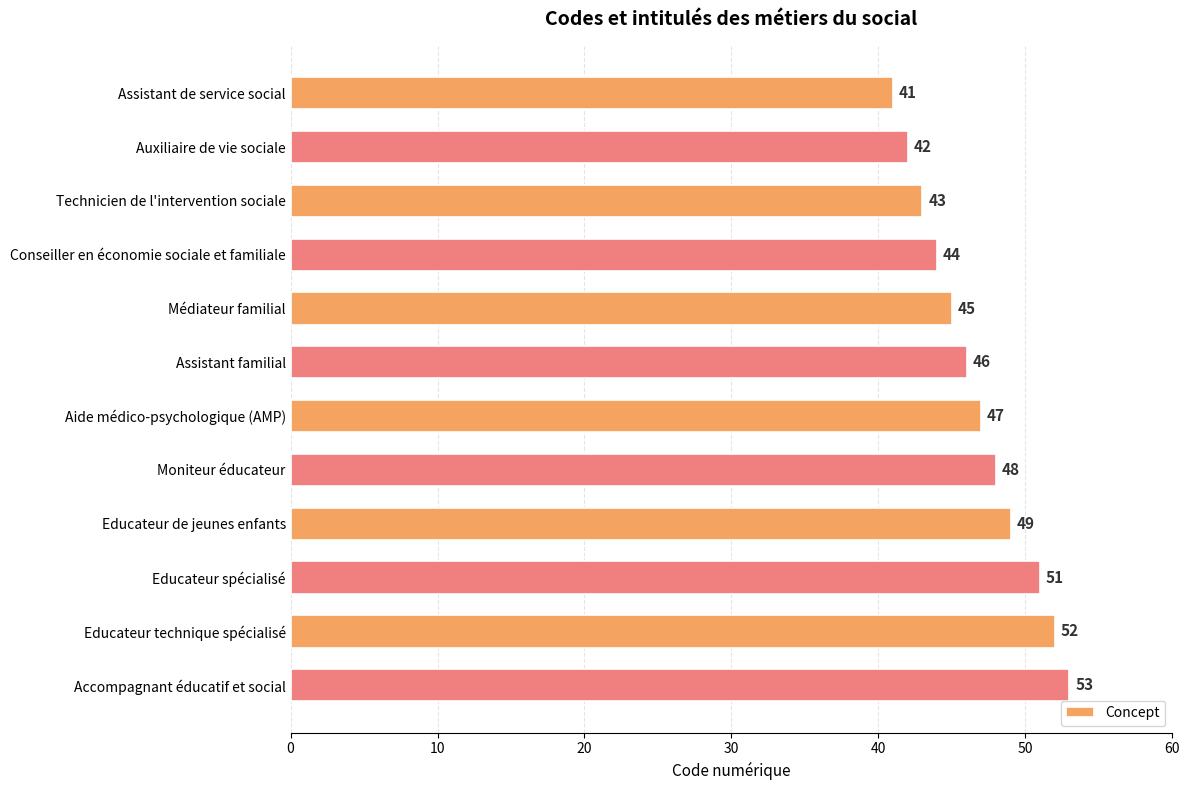

Reading bottom to top, list all the values displayed in this chart.

53	52	51	49	48	47	46	45	44	43	42	41